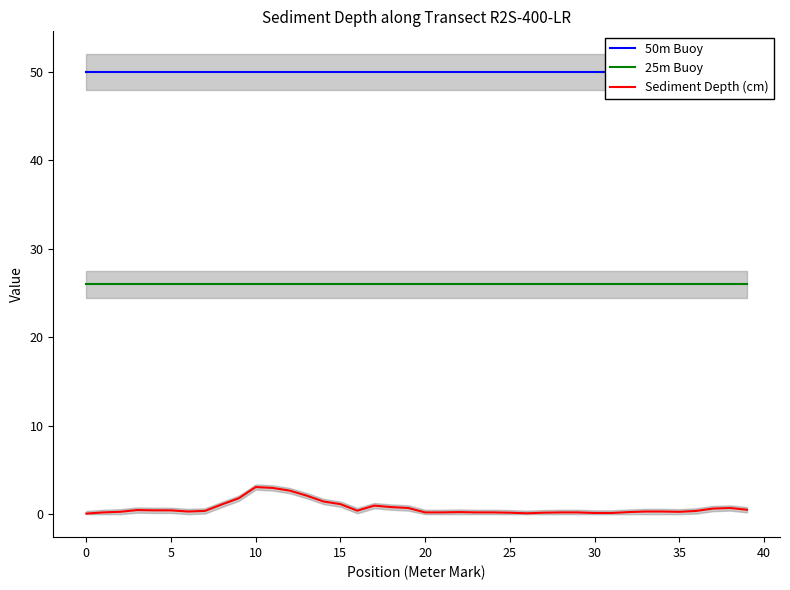

True or false: Sediment Depth (cm) has more than 1 points higher than both neighbors.

True